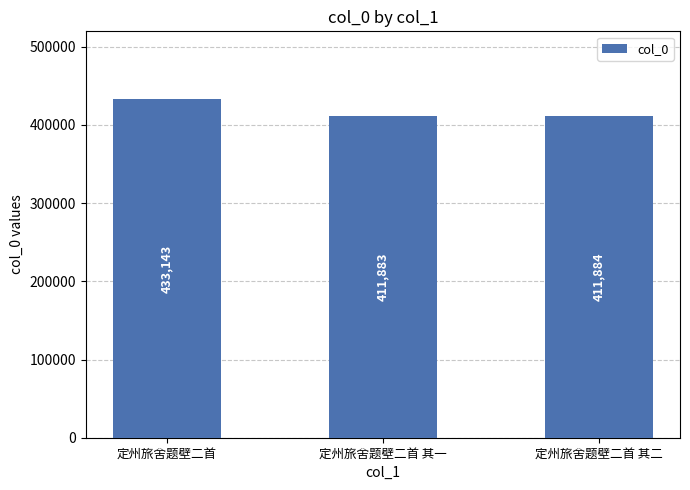

The value at 定州旅舍题壁二首 is 433143. True or false?

True